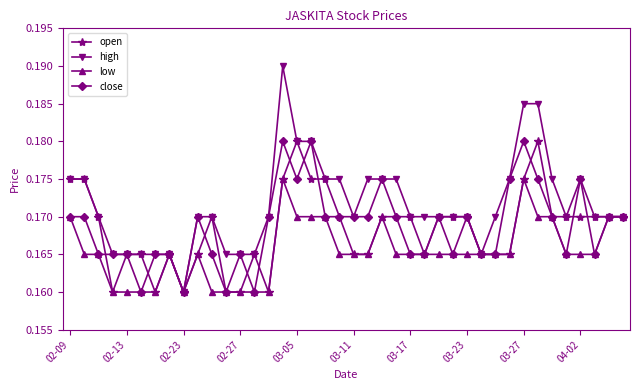

Which series has the largest total across all categories?

high